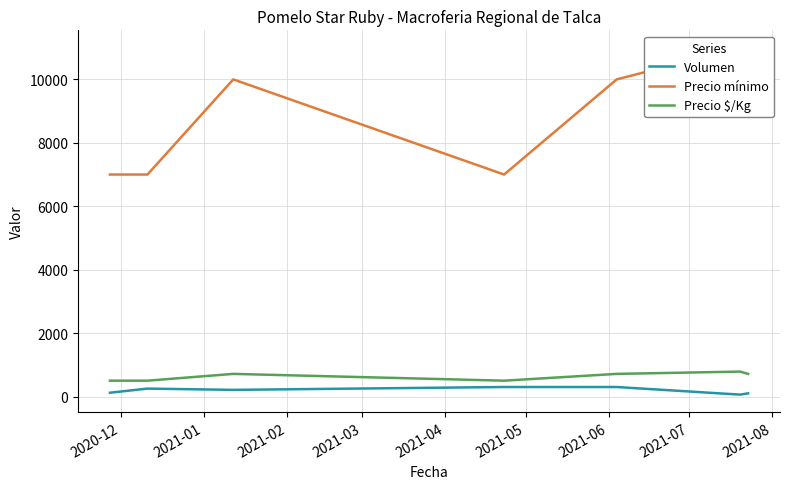

What is the maximum value for Volumen?

300